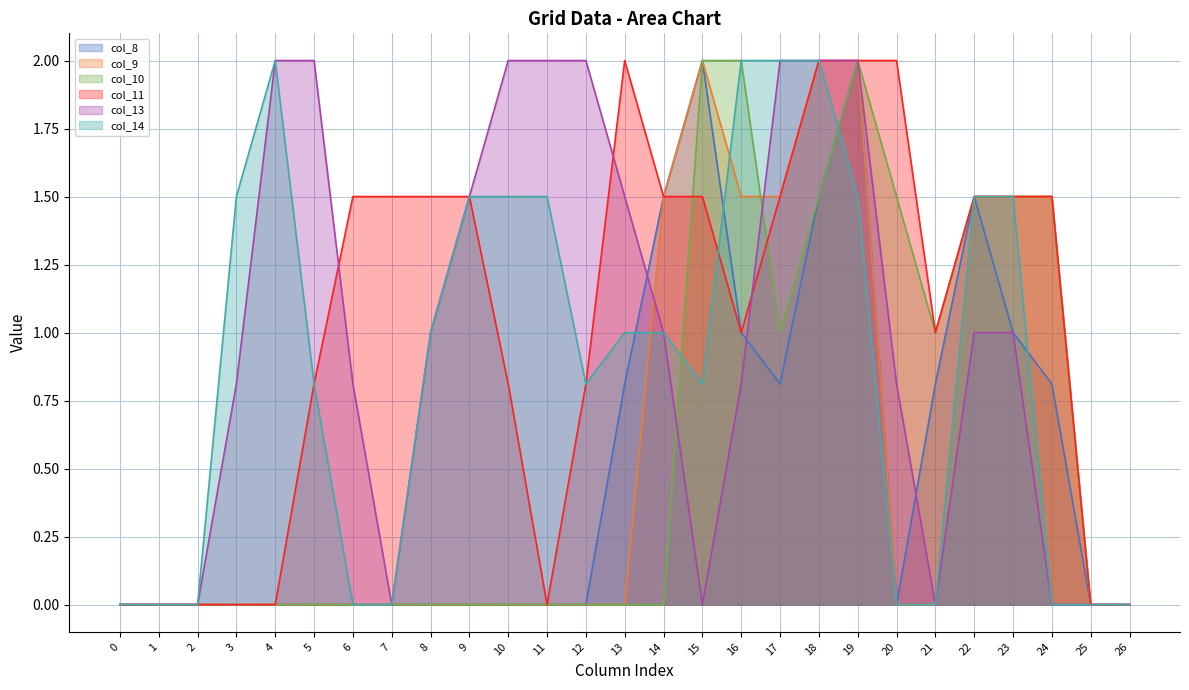

How many distinct data groups are displayed?

6